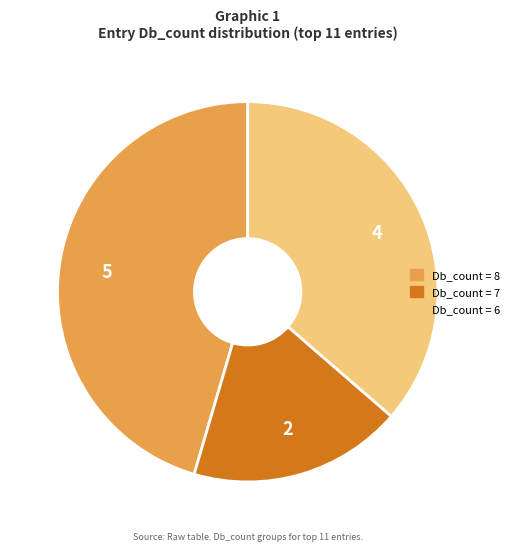

Count the number of slices in the pie.

3